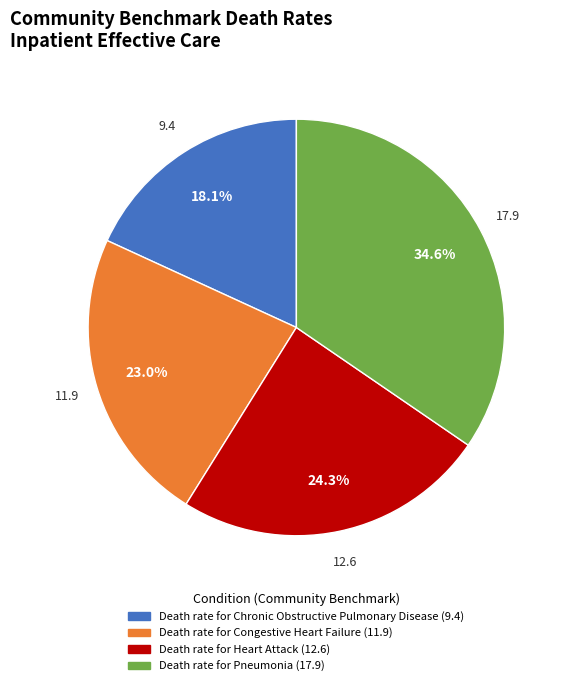

What is the total percentage of Death rate for Heart Attack and Death rate for Pneumonia?

58.9%